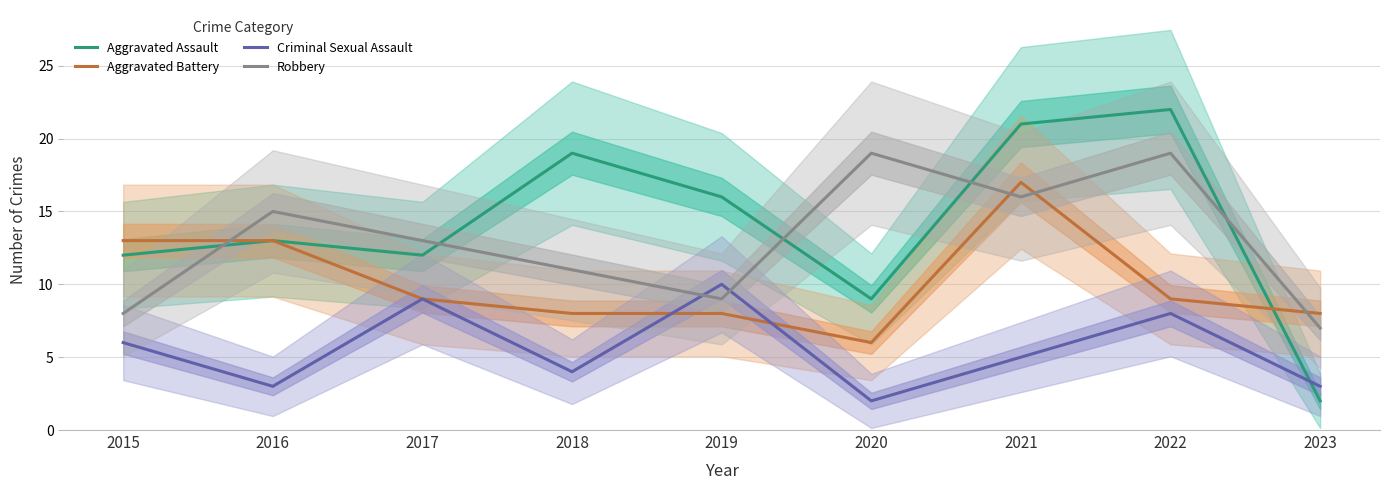

What is the lowest value of the Aggravated Assault series?

2